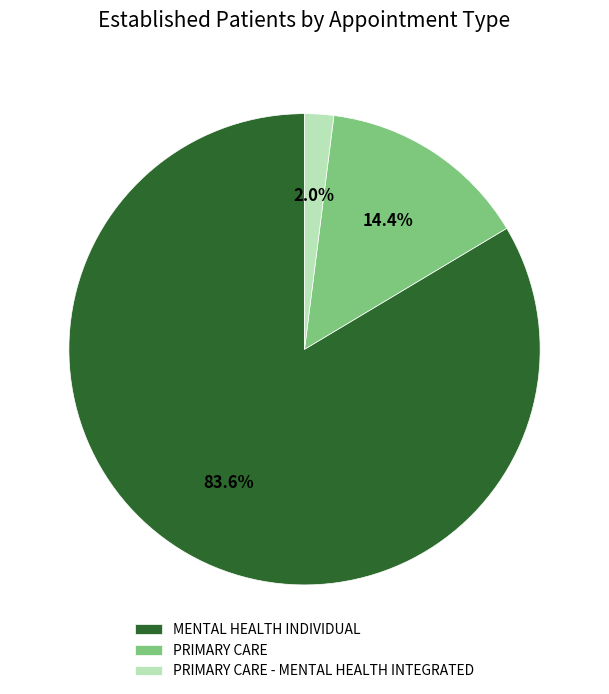

Approximately how many times larger is the value at PRIMARY CARE compared to MENTAL HEALTH INDIVIDUAL?

0.2